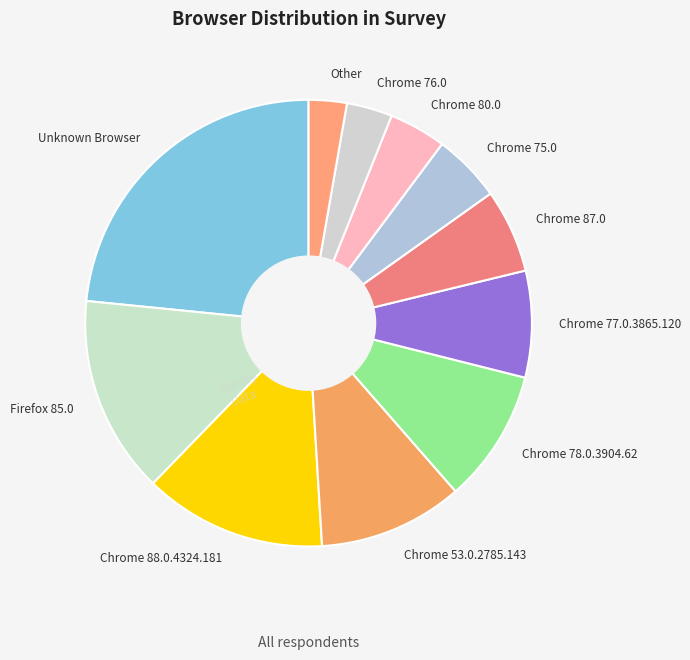

The Chrome 88.0.4324.181 slice represents 13% of the pie. True or false?

True